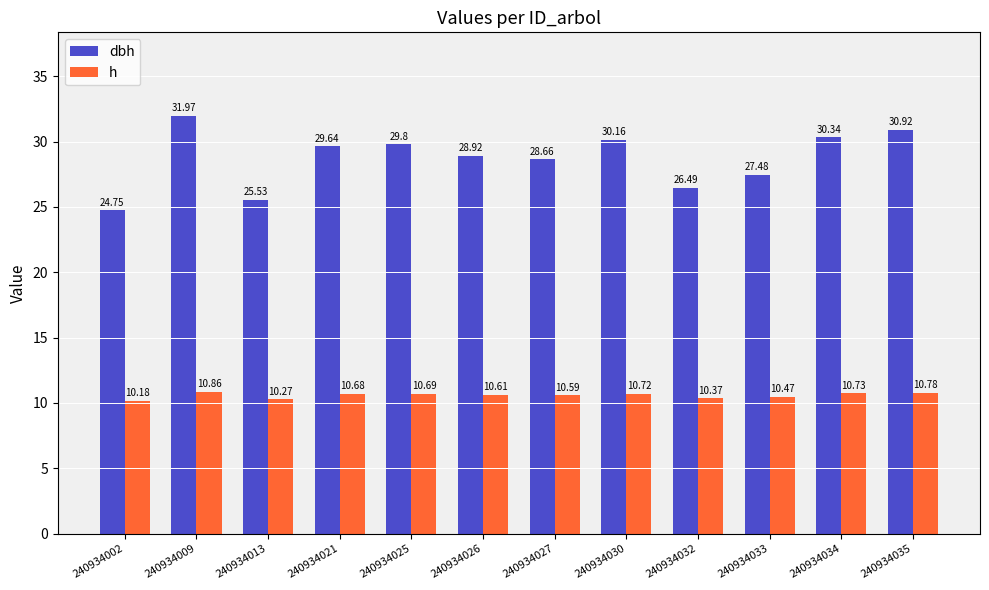

How many bars are there in each group?

2